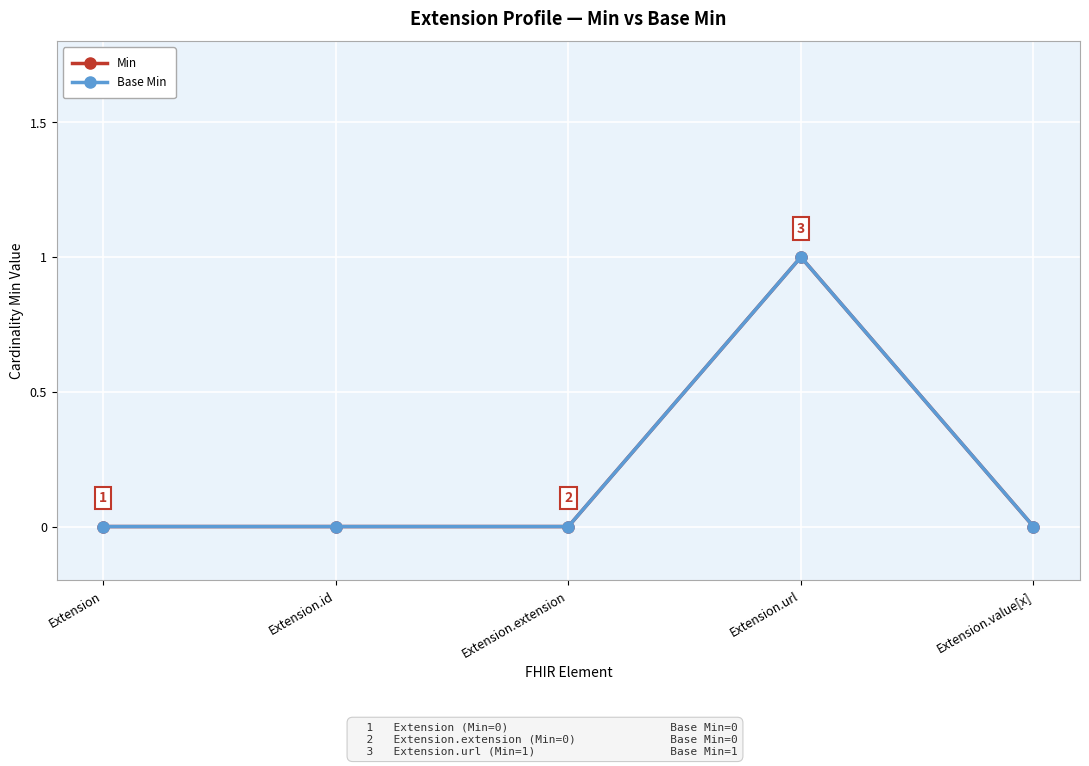

True or false: Min has more than 0 interior local peaks.

True